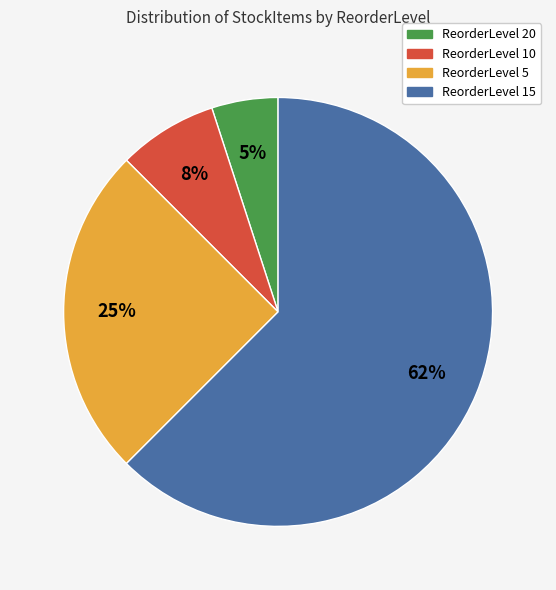

What percentage is the ReorderLevel 20 slice, to the nearest percent?

5%